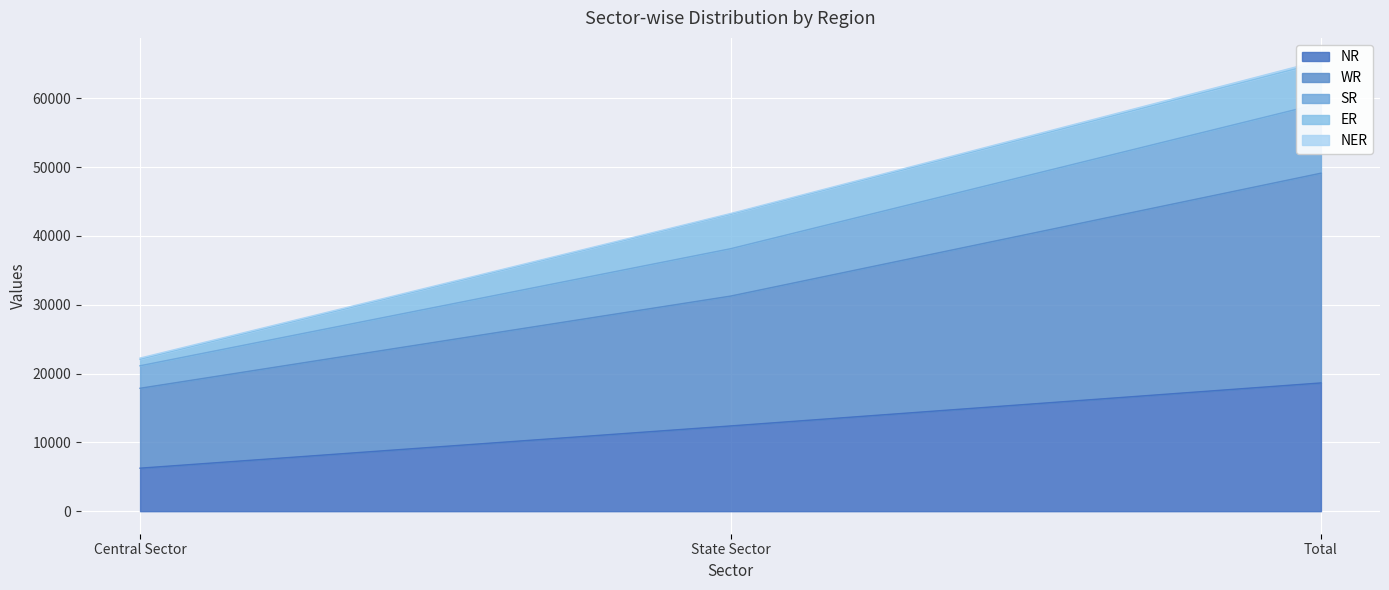

Is it true that NR equals 11174 at Central Sector?

False